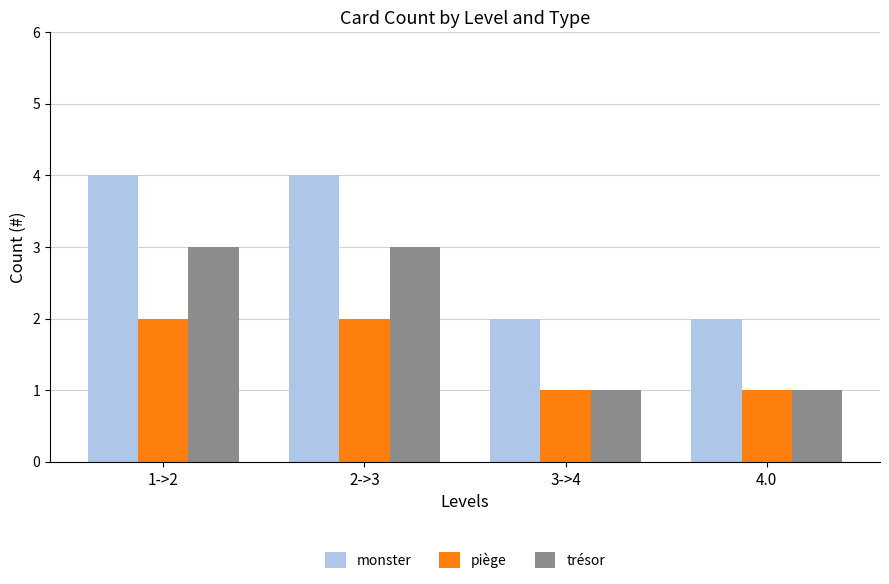

The monster series shows 4 at 1->2. True or false?

True